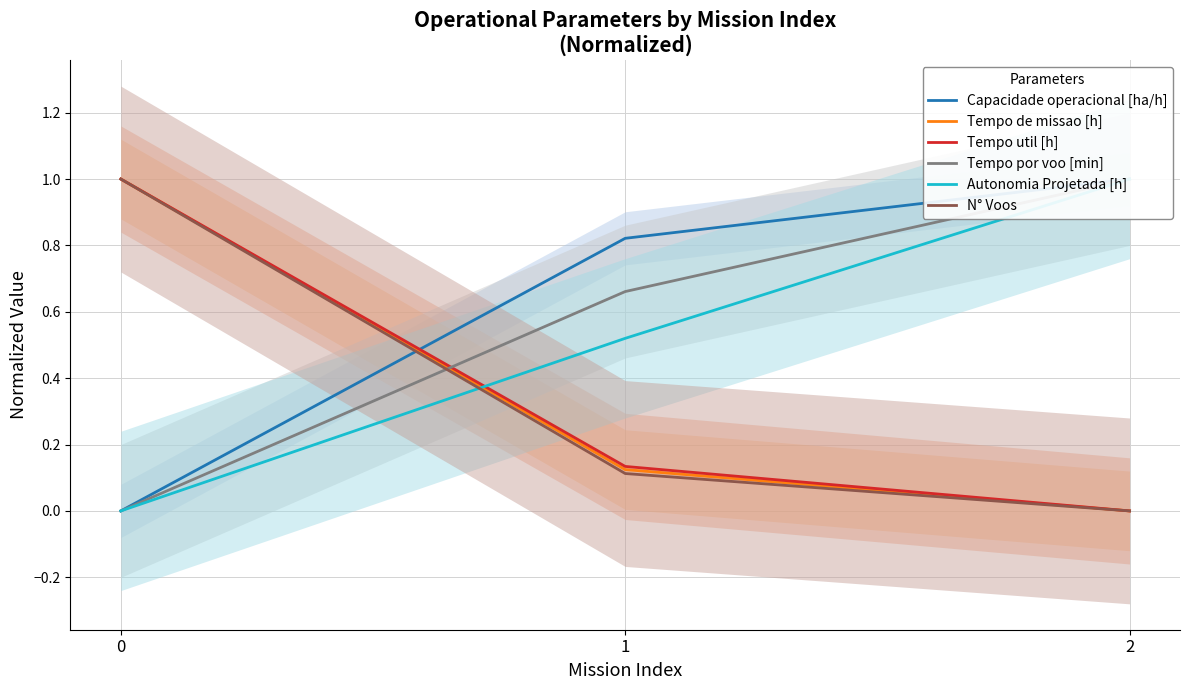

Count the Tempo util [h] values in the range 0 to 1.

3